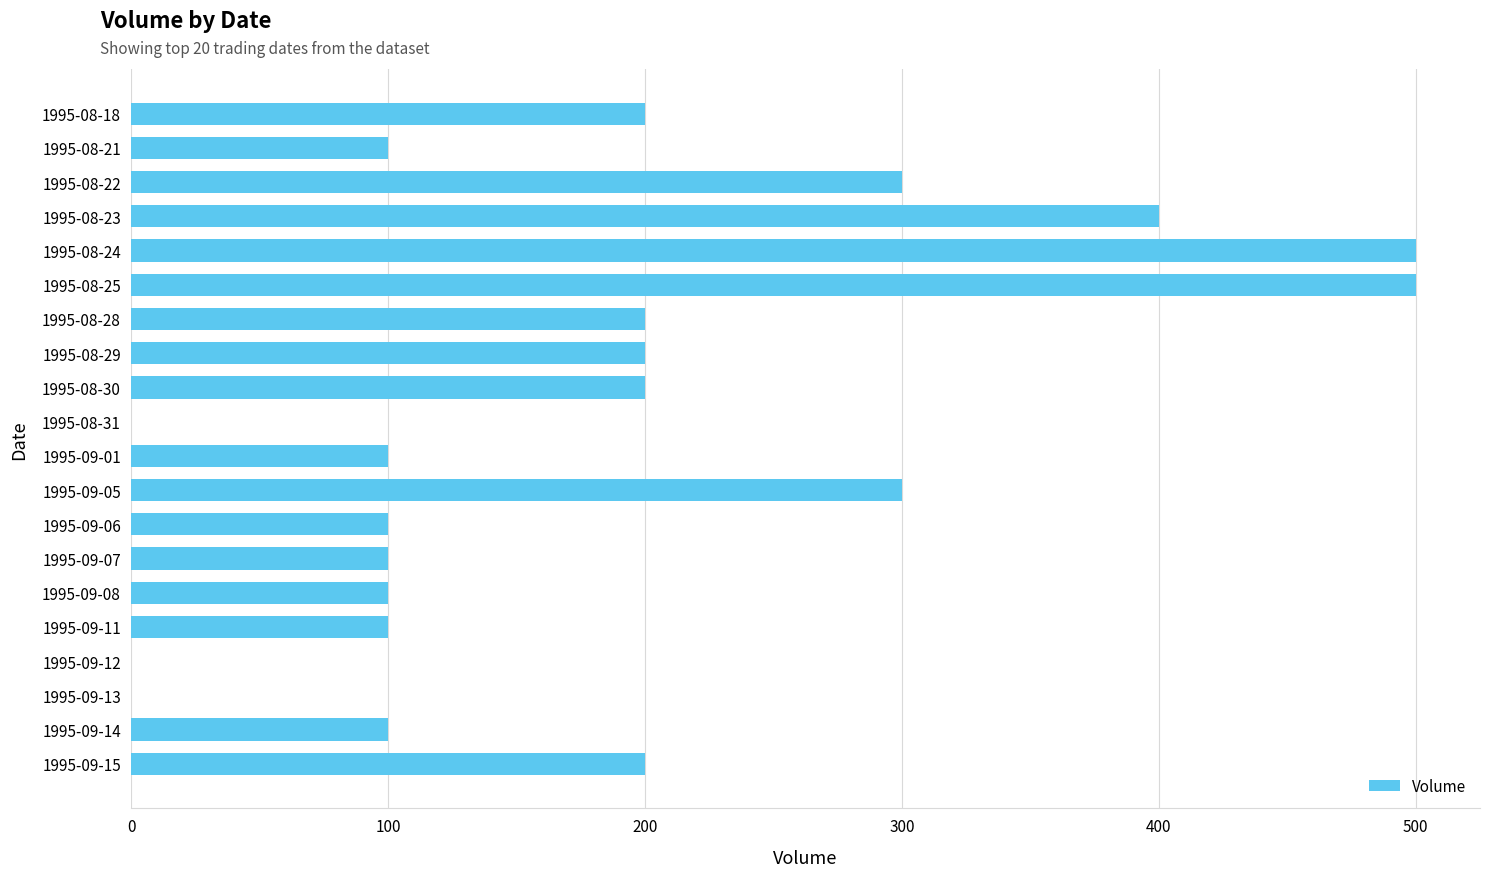

What is the sum of the values at 1995-08-18 and 1995-09-07?

300